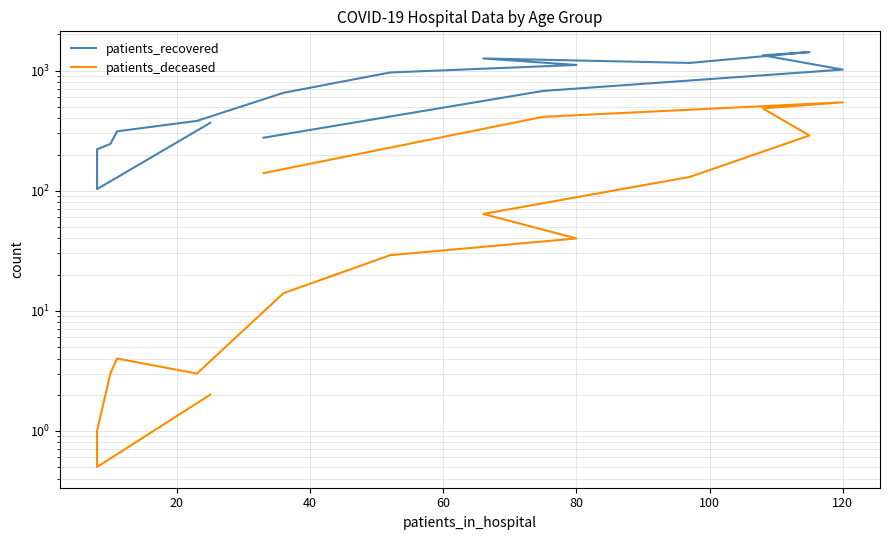

How many data points in patients_recovered are less than 677?

8